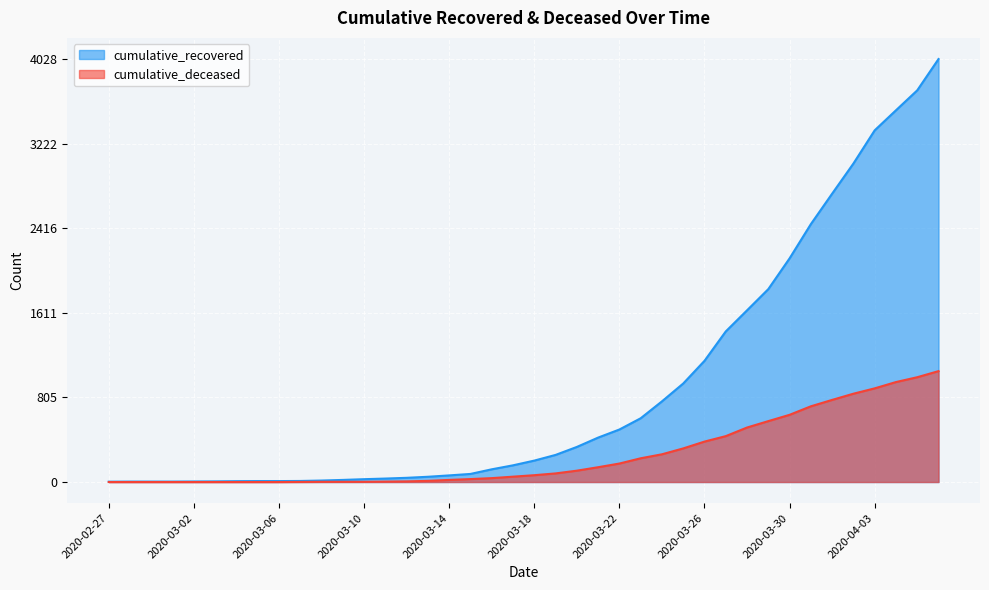

True or false: cumulative_deceased has a value of 3 at 2020-03-09.

False